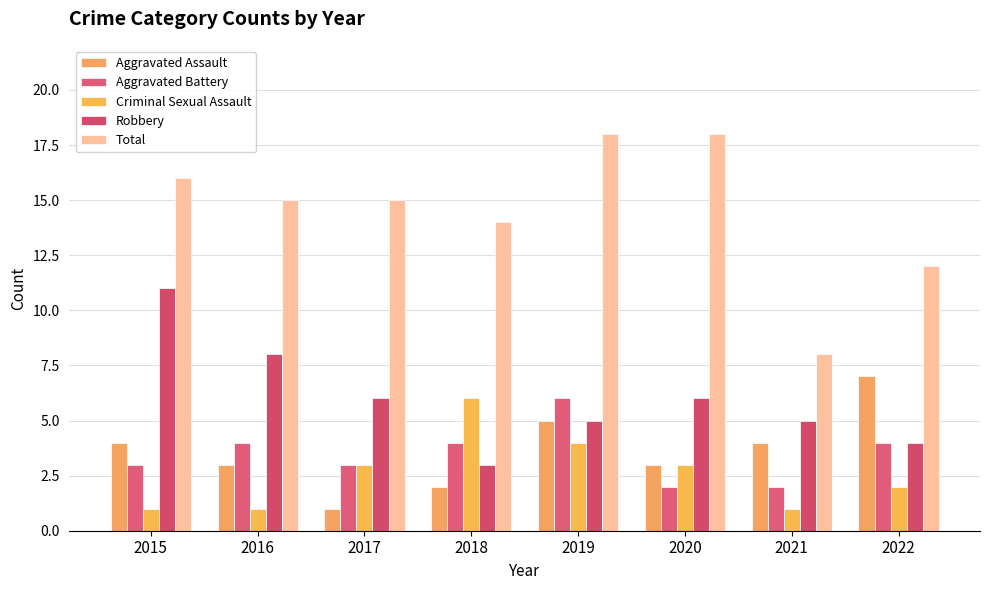

What is the difference between the Criminal Sexual Assault values at 2018 and 2022?

4